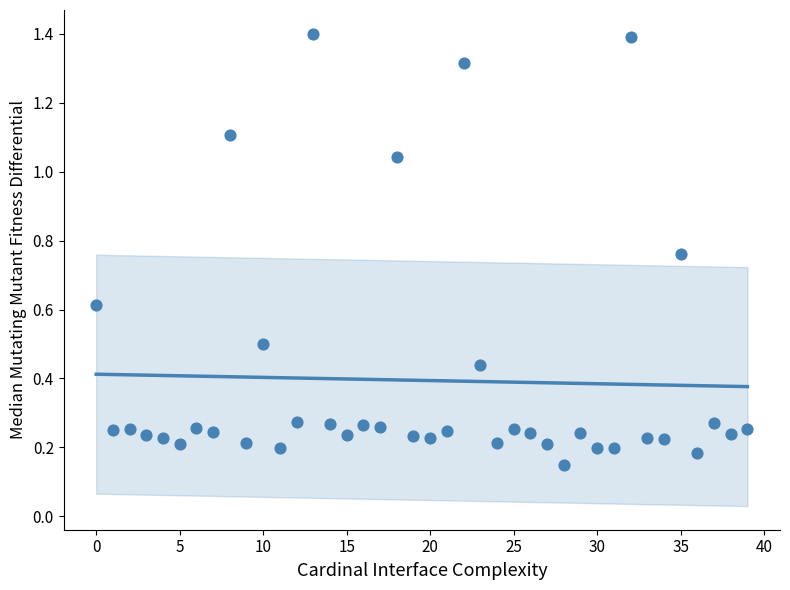

What is the range of Y values (max minus min)?

1.3